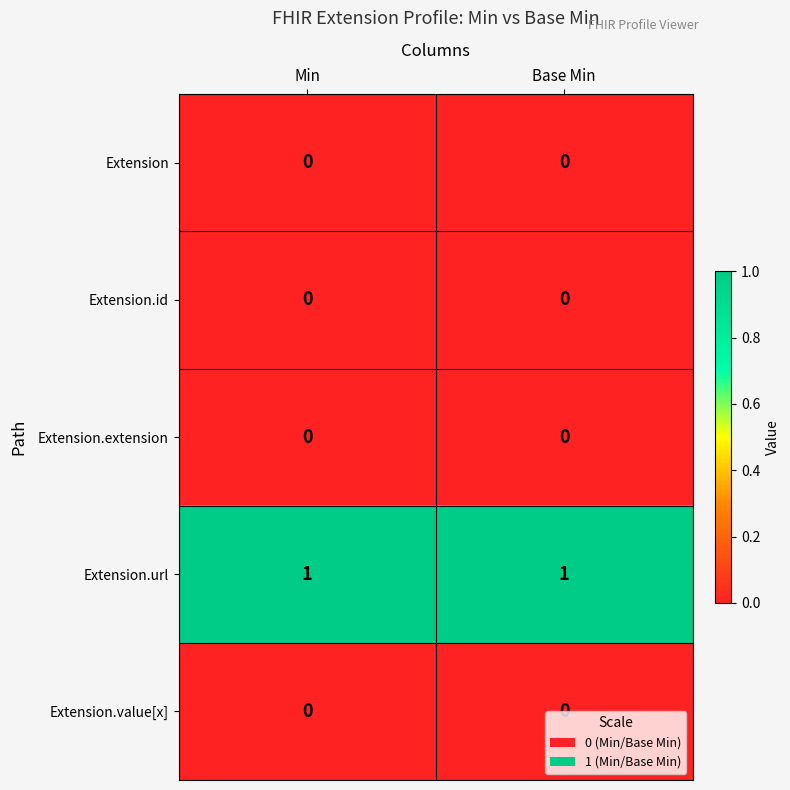

How many distinct data groups are displayed?

5